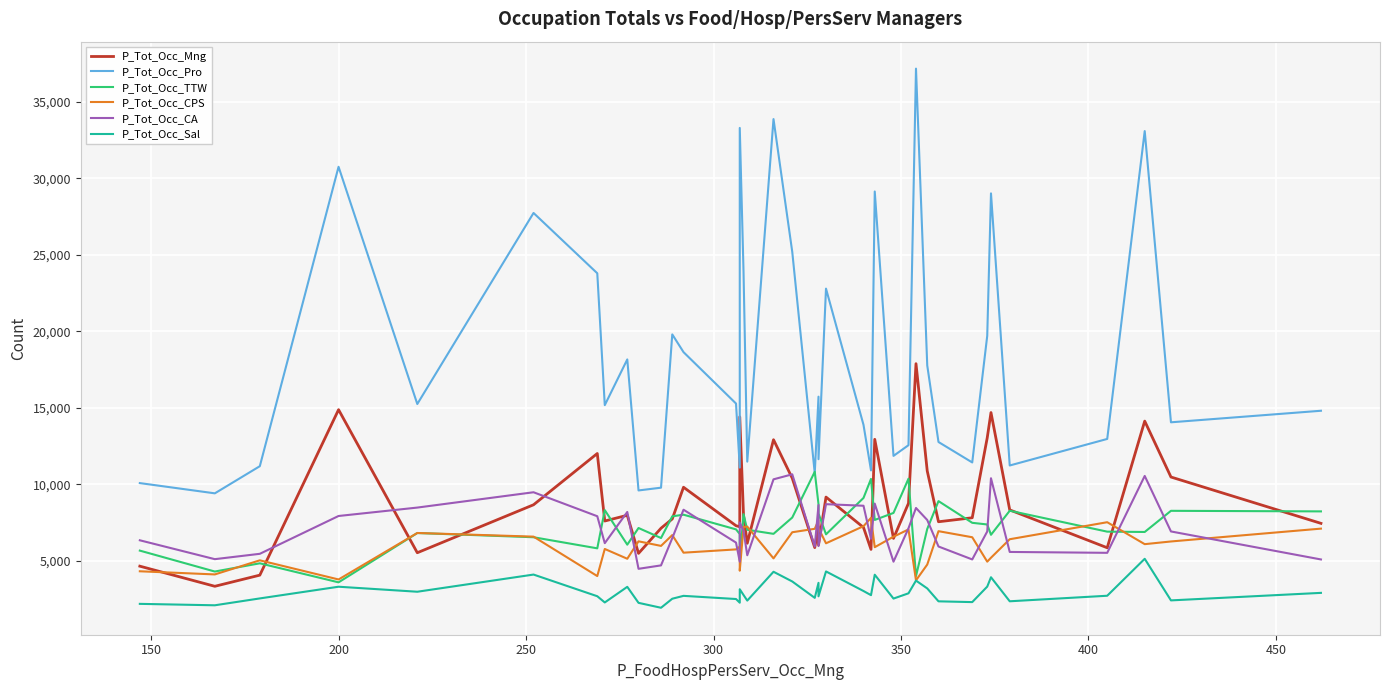

The value of P_Tot_Occ_CPS at 150 is 4106. True or false?

True